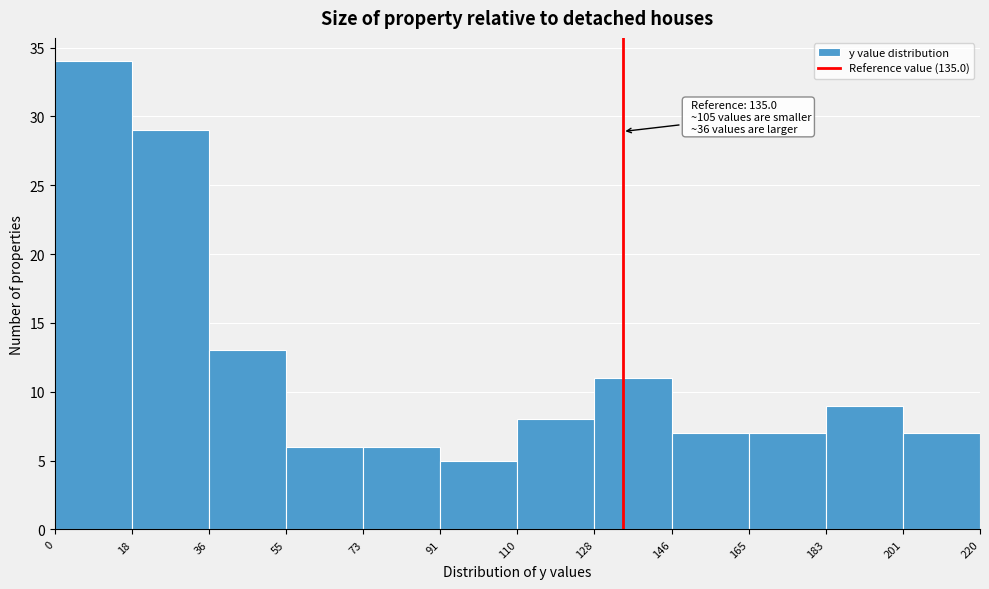

Which range on the x-axis has the tallest bar?

0 to 18